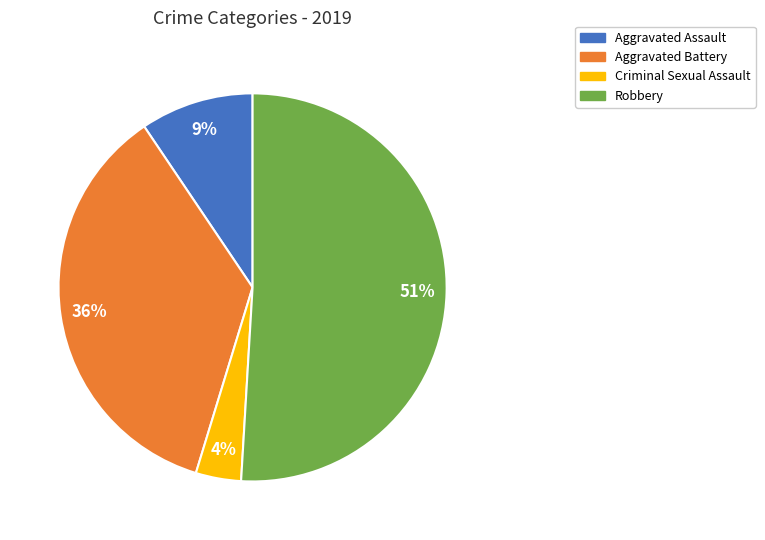

How many segments does this pie chart have?

4